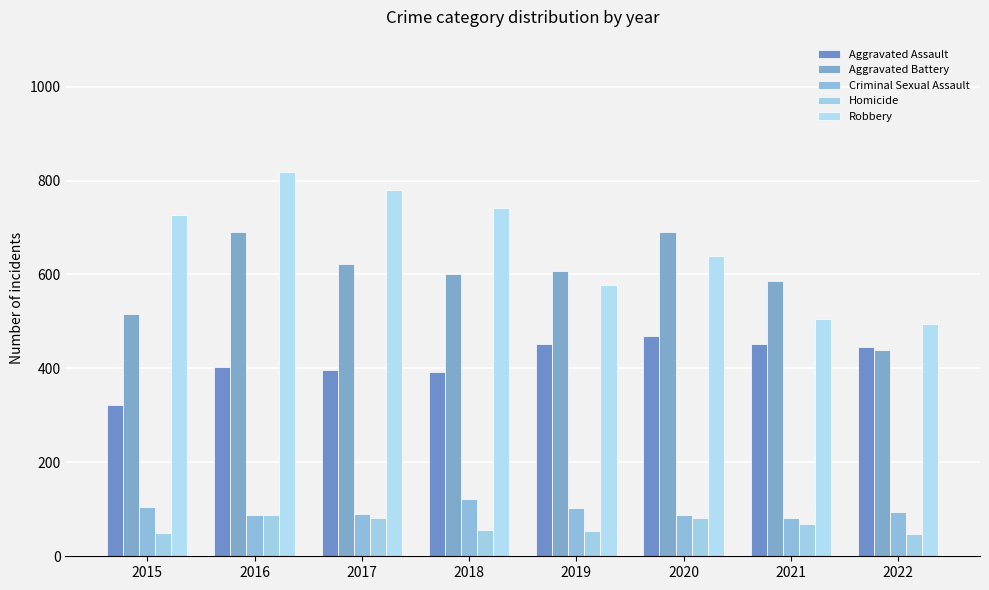

What value does the Aggravated Assault series have at 2020, to the nearest 10?

470